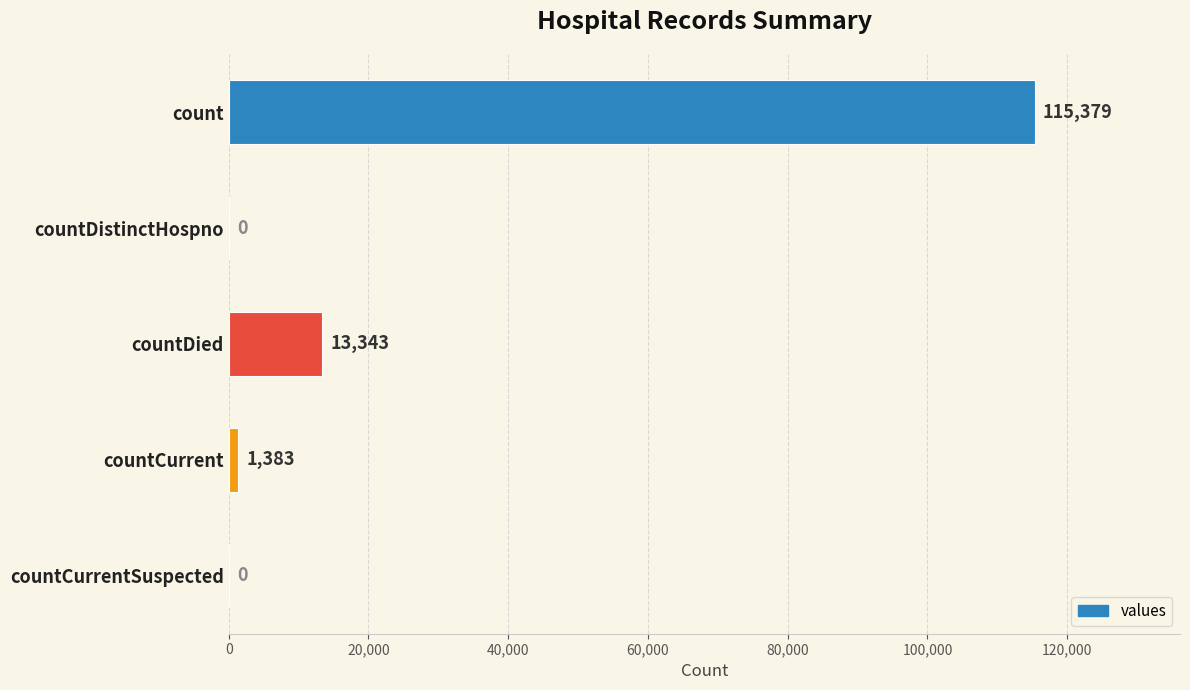

What is the change in value from countDistinctHospno to countCurrent?

+1383